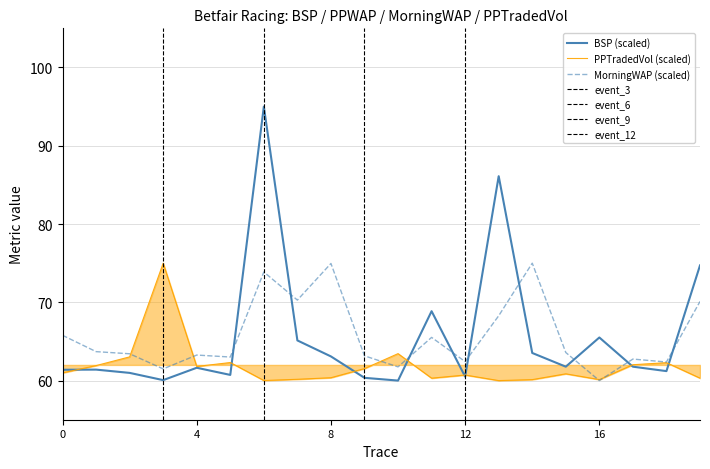

Which series has the widest spread of values?

BSP (scaled)